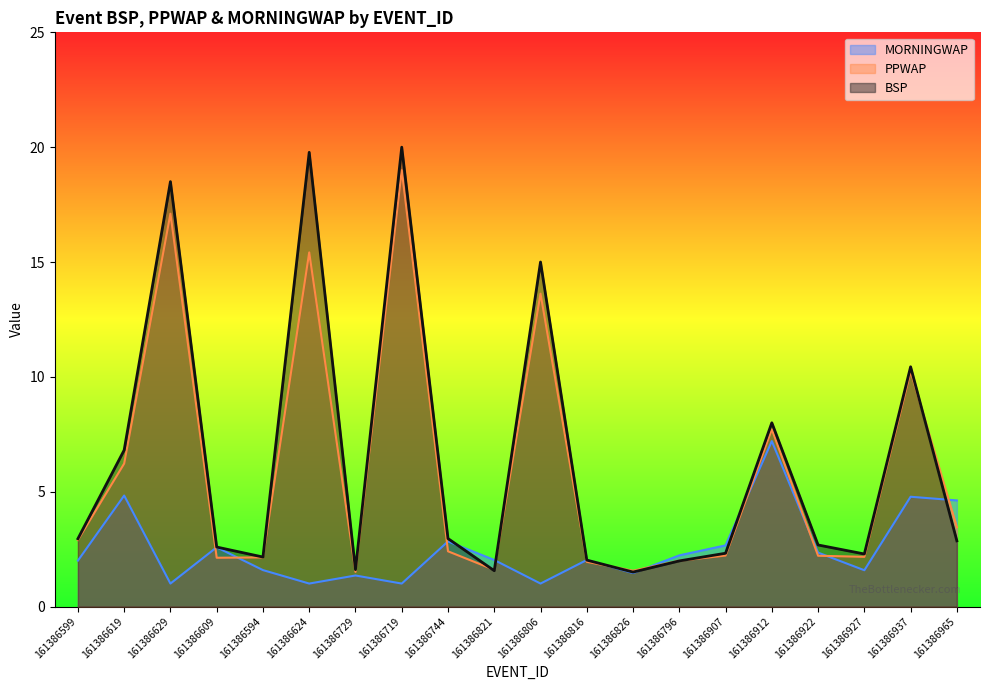

Where is the first local maximum for BSP?

161386629